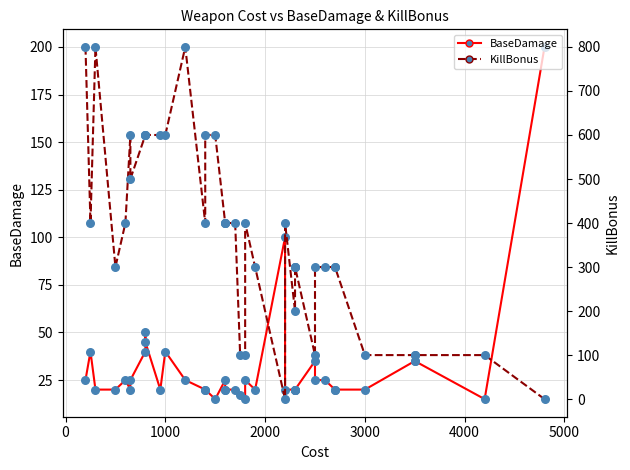

Which series has the largest total across all categories?

KillBonus